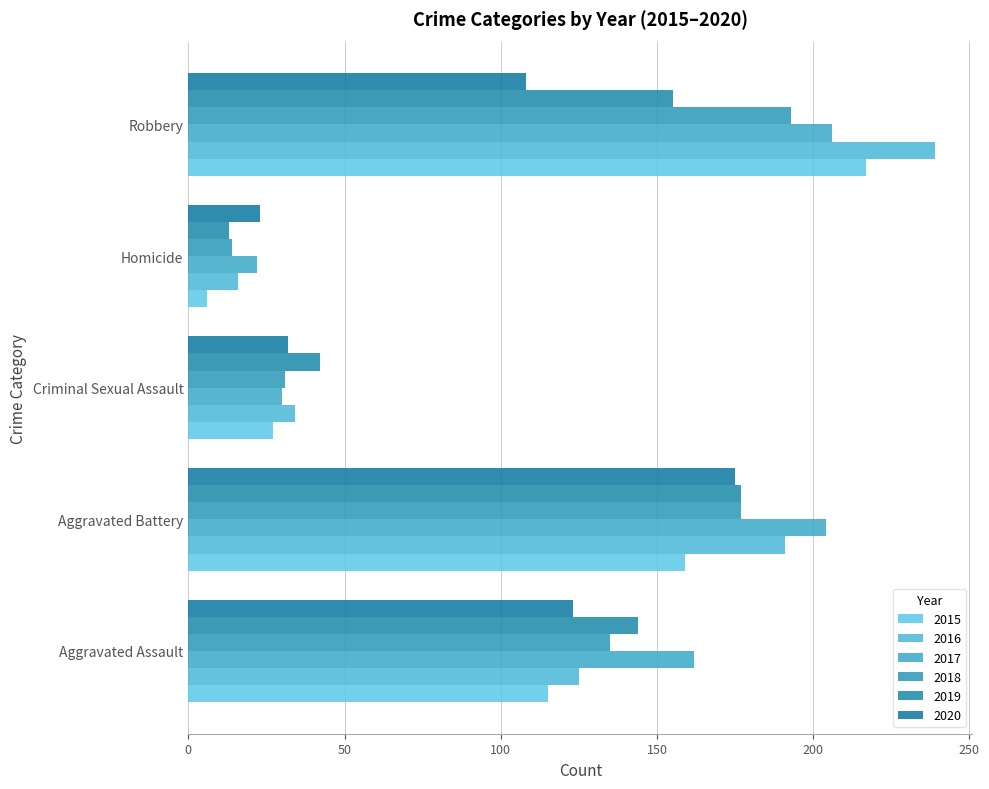

What is the label of the 5th bar from the left?

Robbery